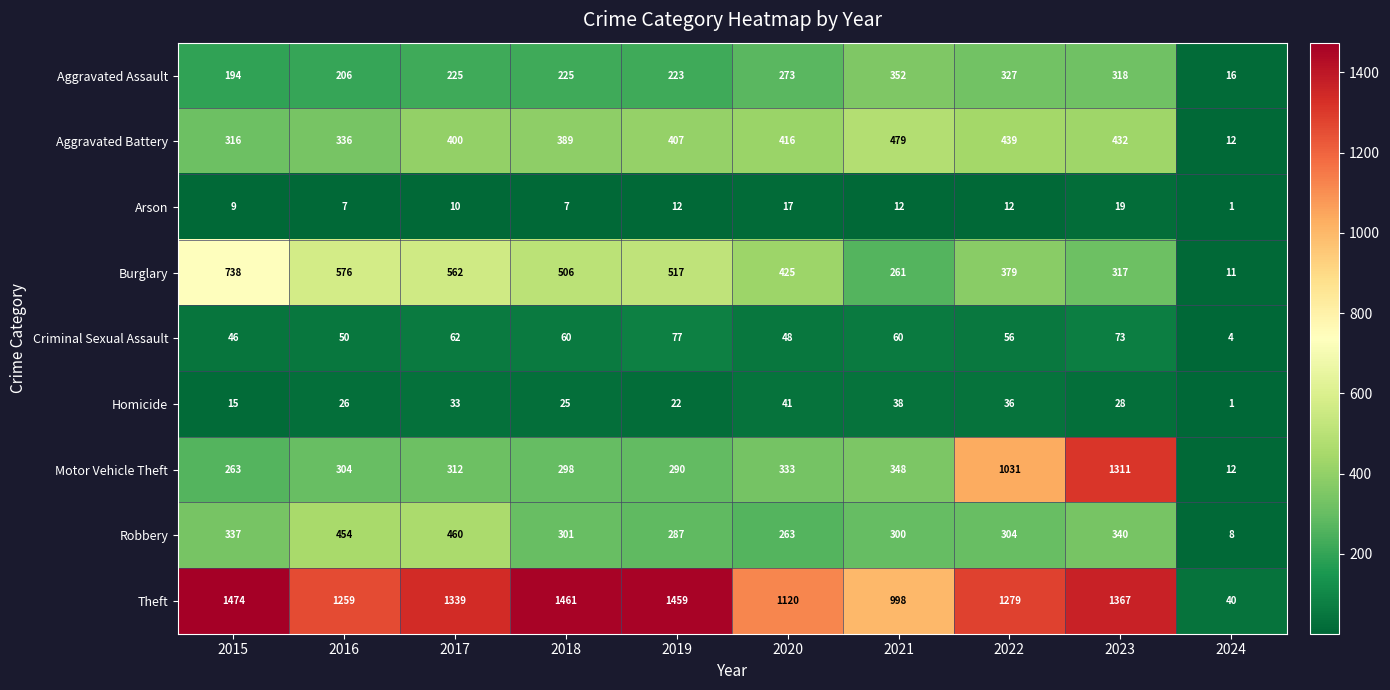

True or false: Motor Vehicle Theft has a value of 2098 at 2023.

False